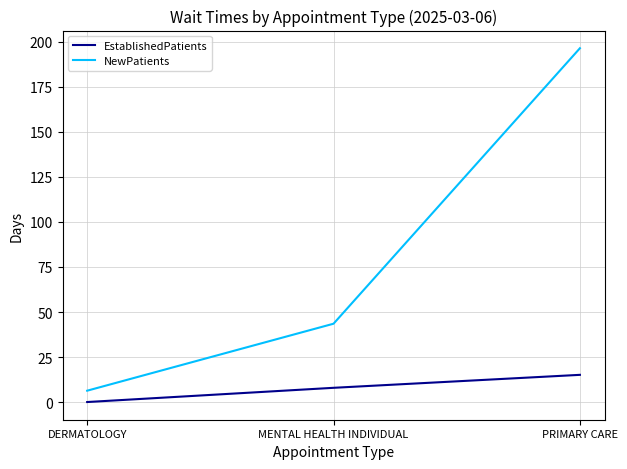

Reading left to right, extract all data points from this chart.

EstablishedPatients: 0.0	7.9	15.1
NewPatients: 6.3	43.5	196.5